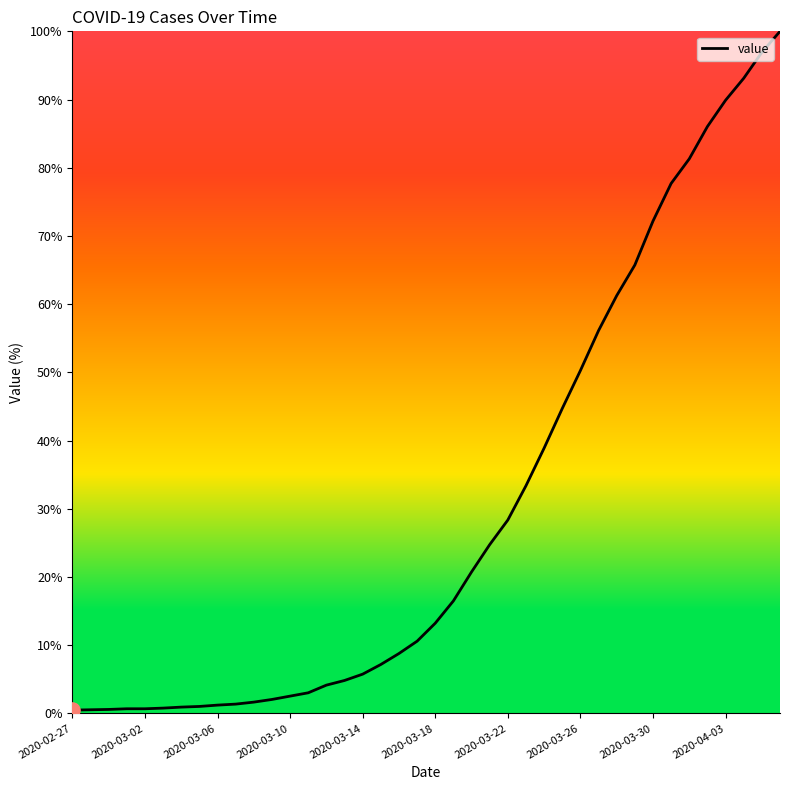

What is the difference between the maximum and minimum values?

99.5